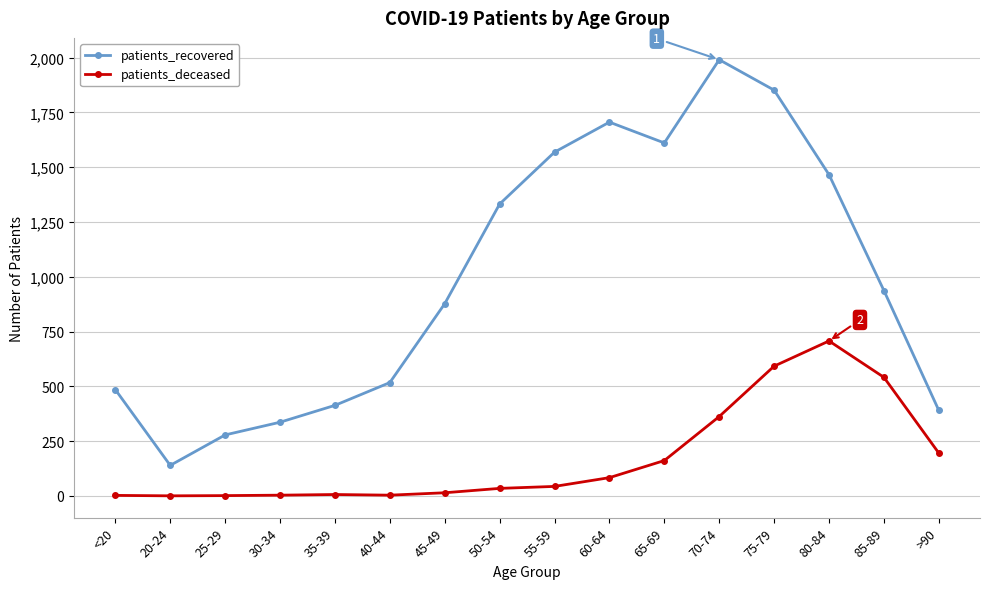

What is the lowest value of the patients_recovered series?

139